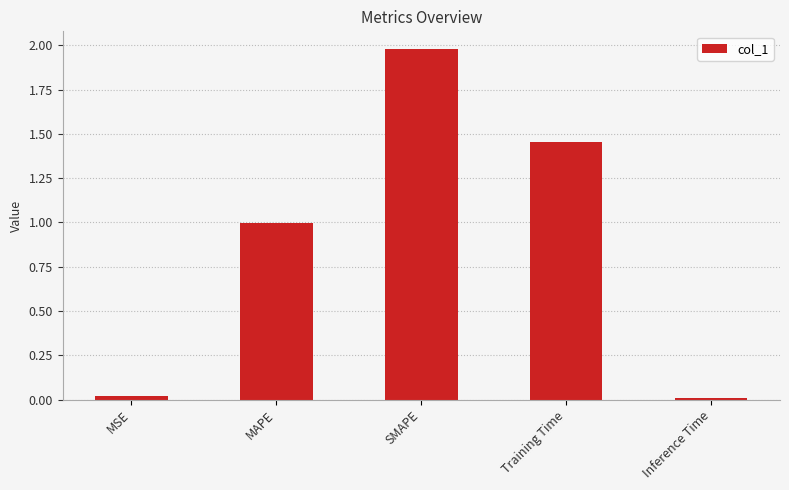

Are the bars horizontal?

No